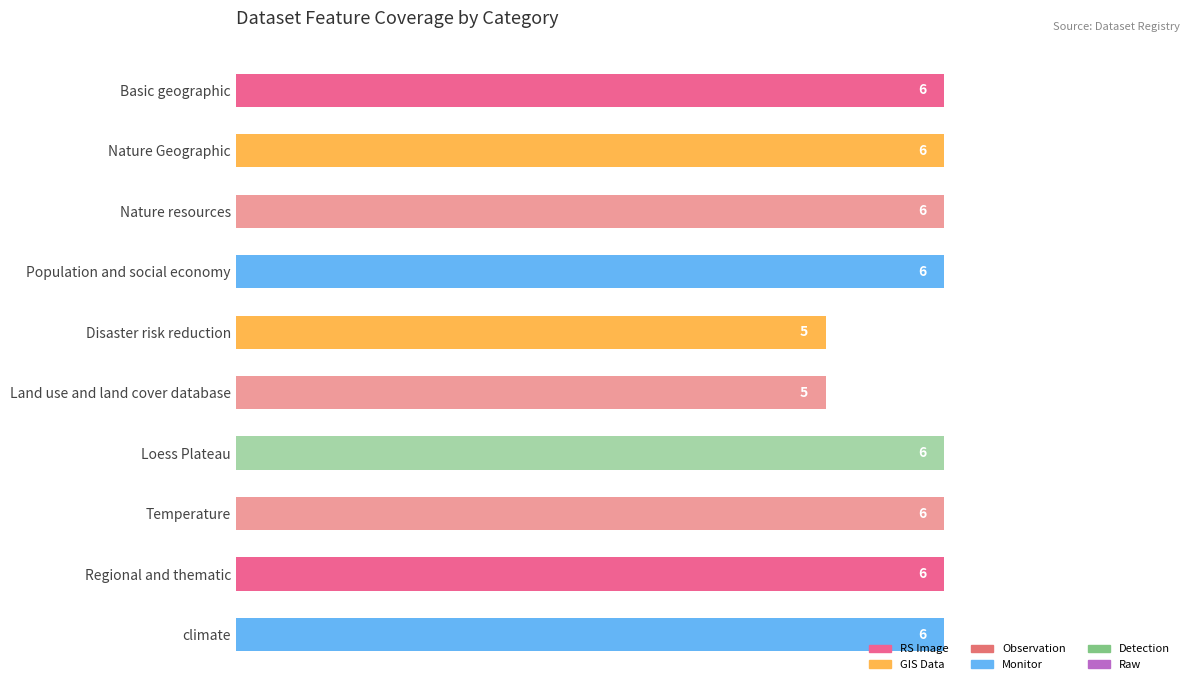

What is the maximum value shown in the chart?

6